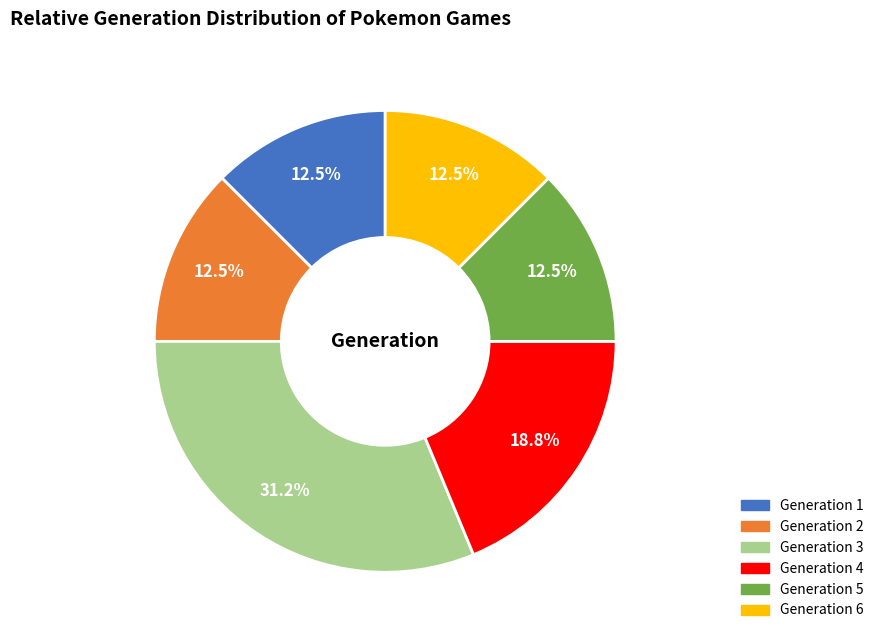

Approximately how many times larger is the value at Generation 3 compared to Generation 6?

2.5